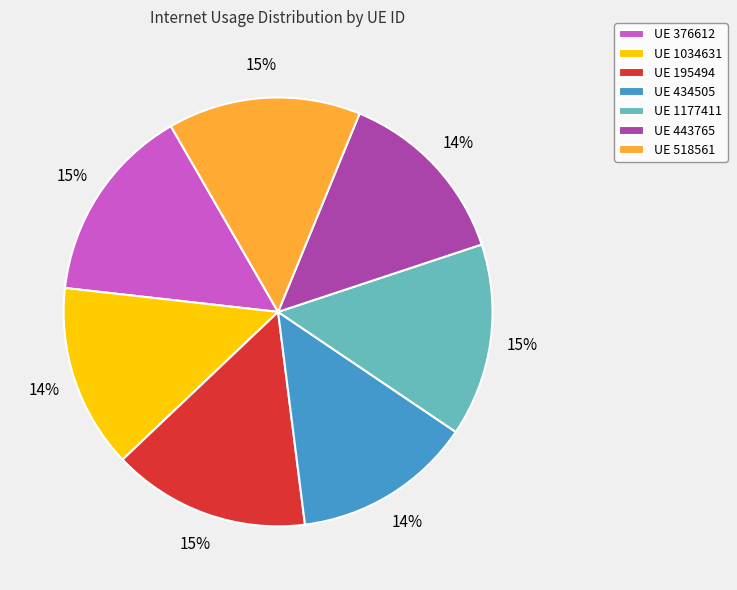

Which has a higher value, UE 518561 or UE 1034631?

UE 518561